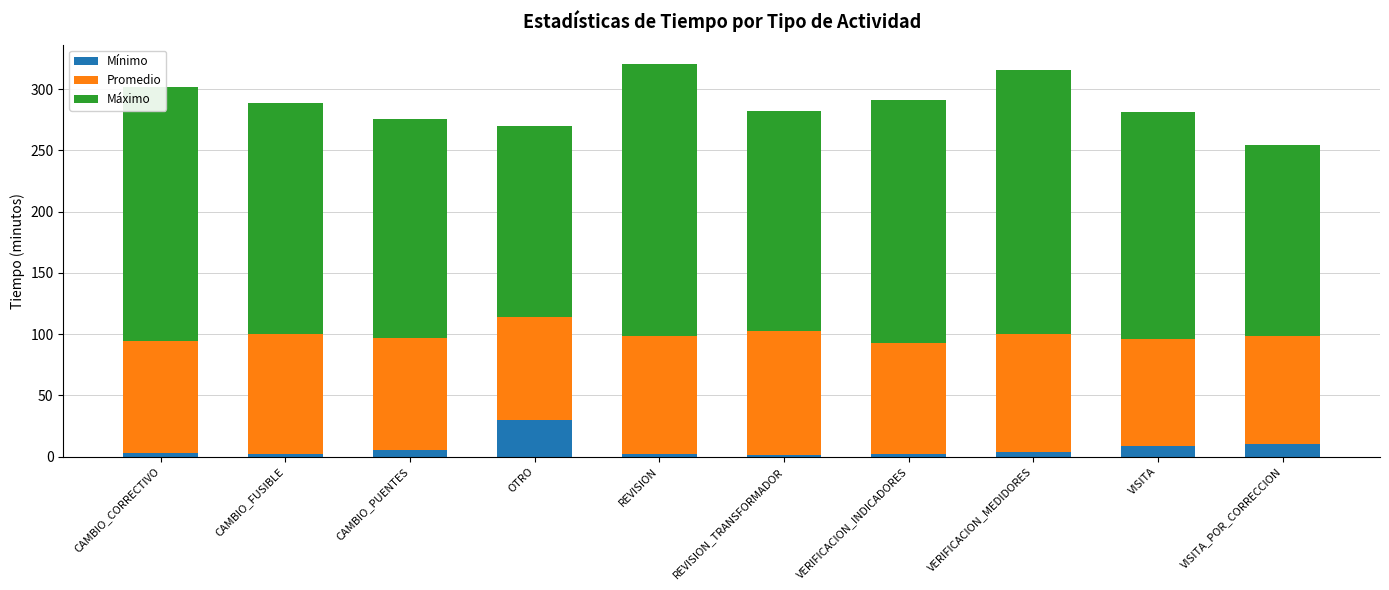

Count the number of categories in the chart.

10